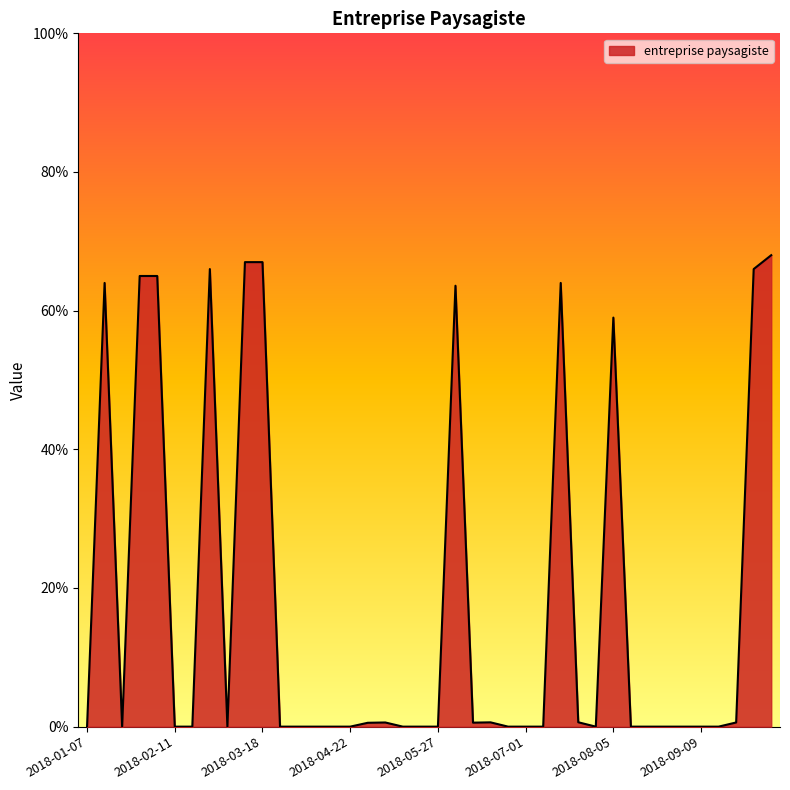

How many points are lower than both their immediate neighbors (excluding endpoints)?

4